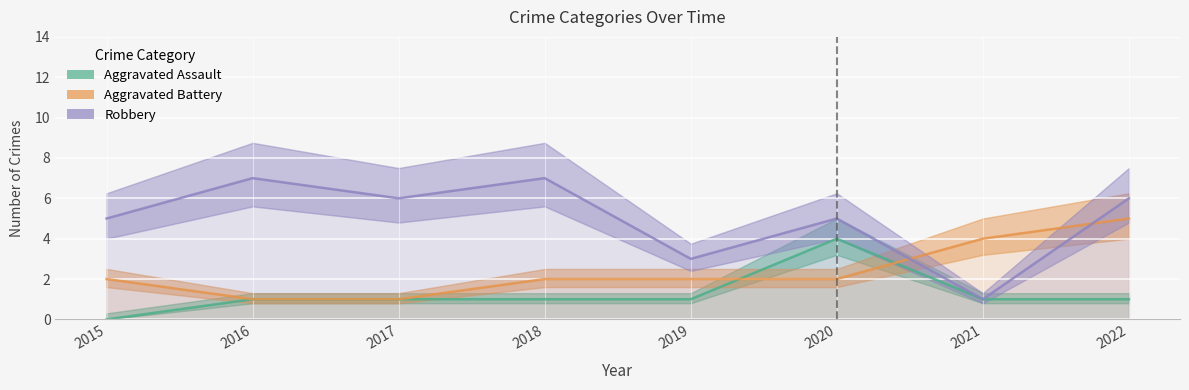

At how many categories does at least one series exceed 2?

8